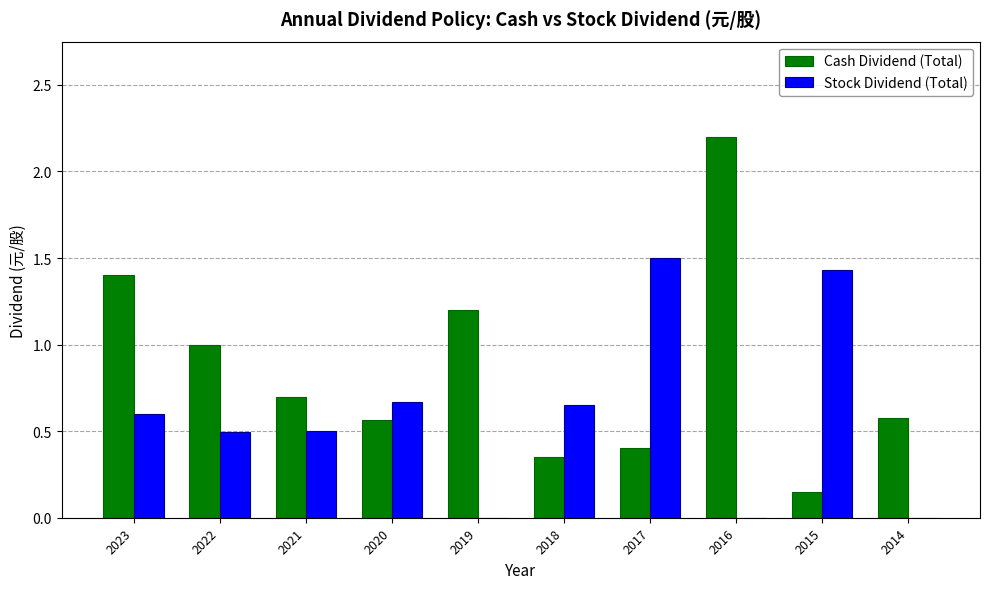

How many data points does each series have?

10